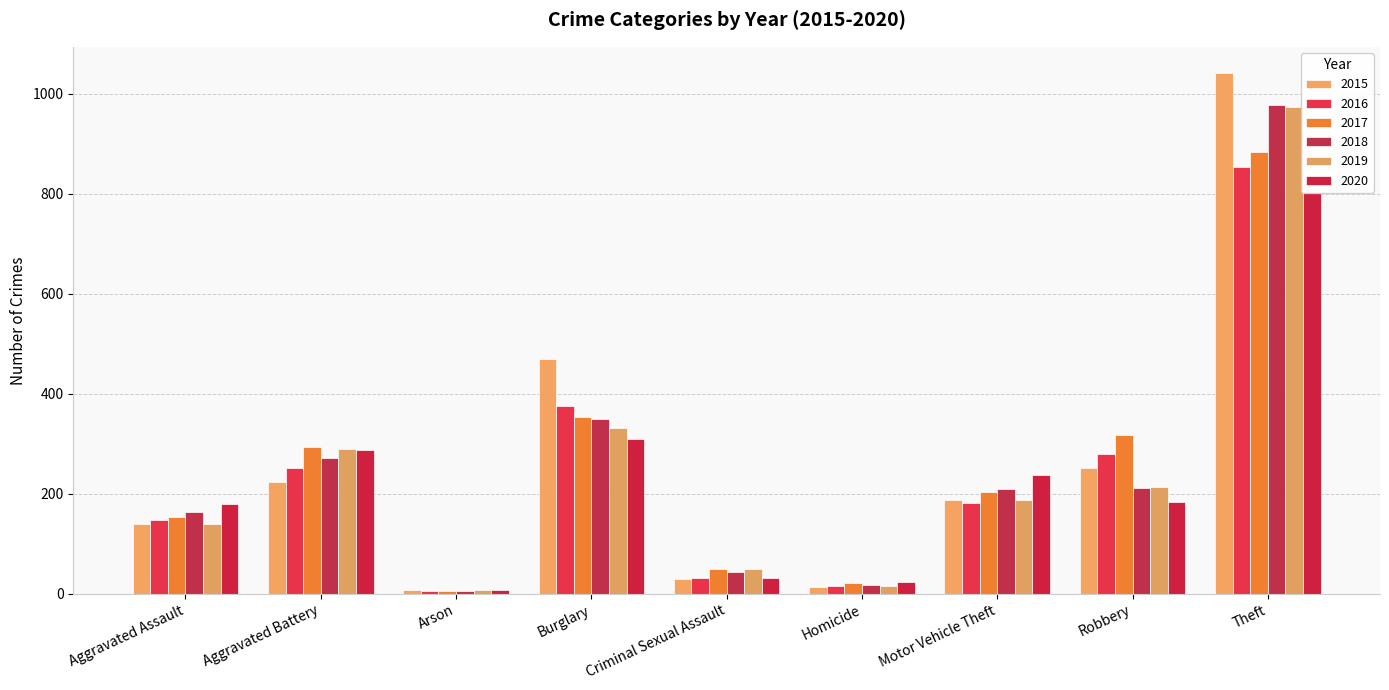

What is the minimum value for 2015?

8